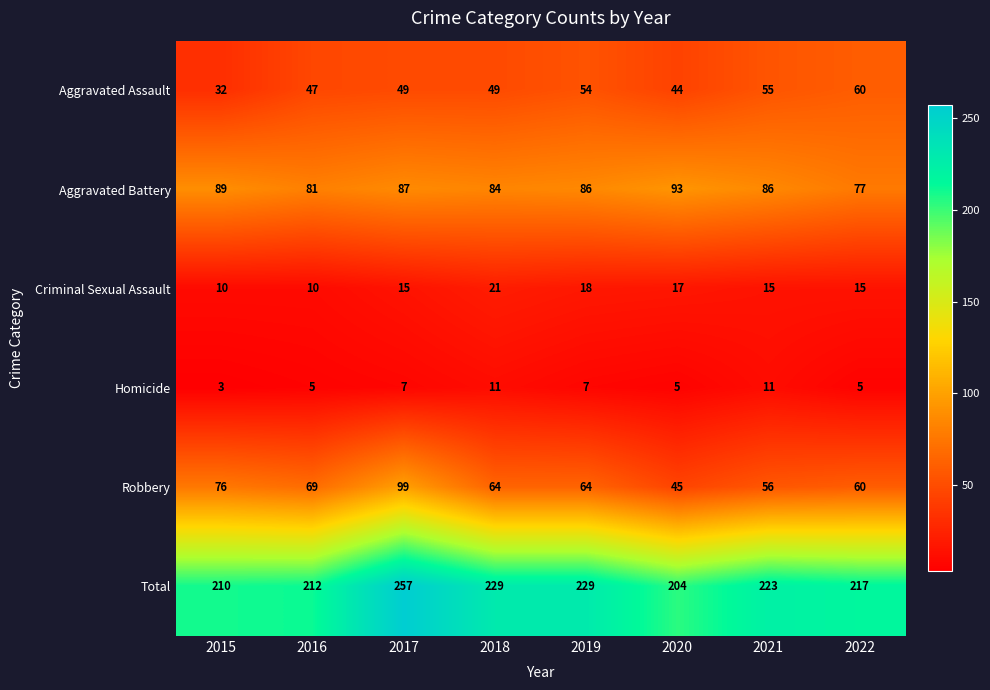

Is it true that Total equals 331 at 2018?

False